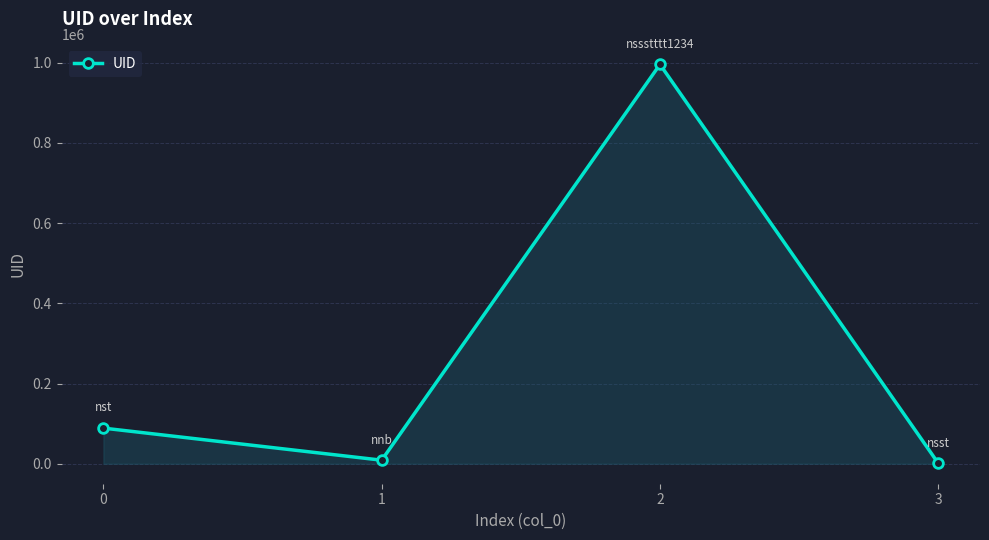

How many points are higher than both their immediate neighbors (excluding endpoints)?

1